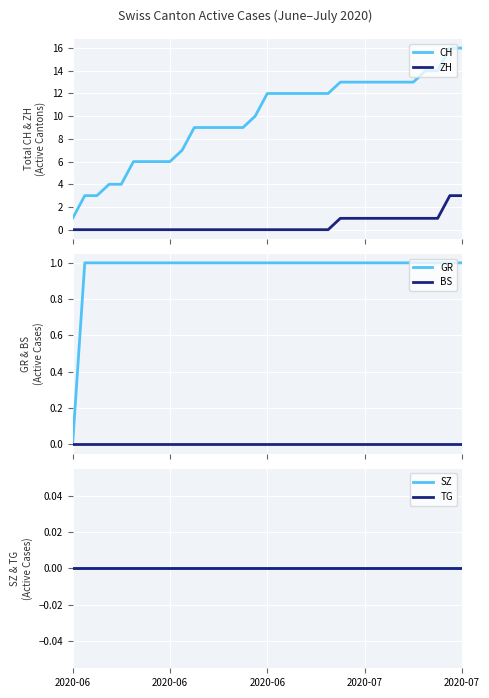

True or false: ZH and CH intersect in this chart.

False